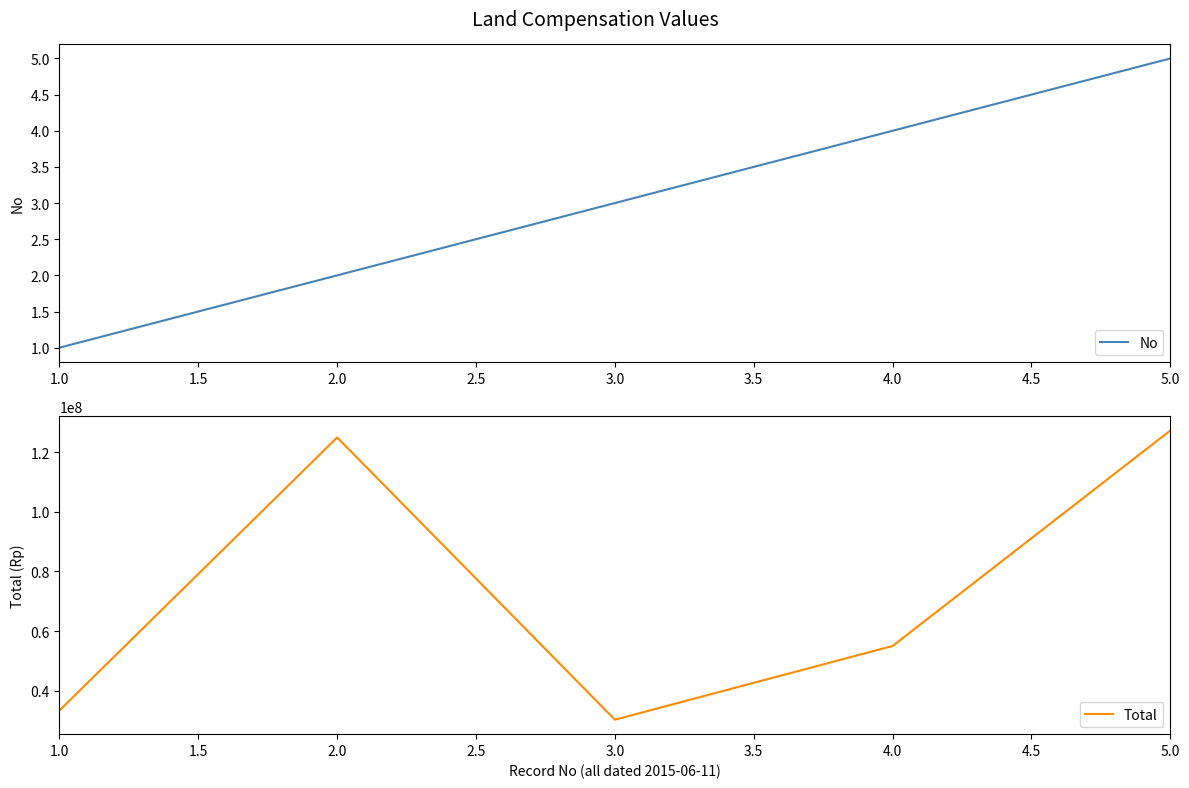

At which label does No reach its minimum?

1.0